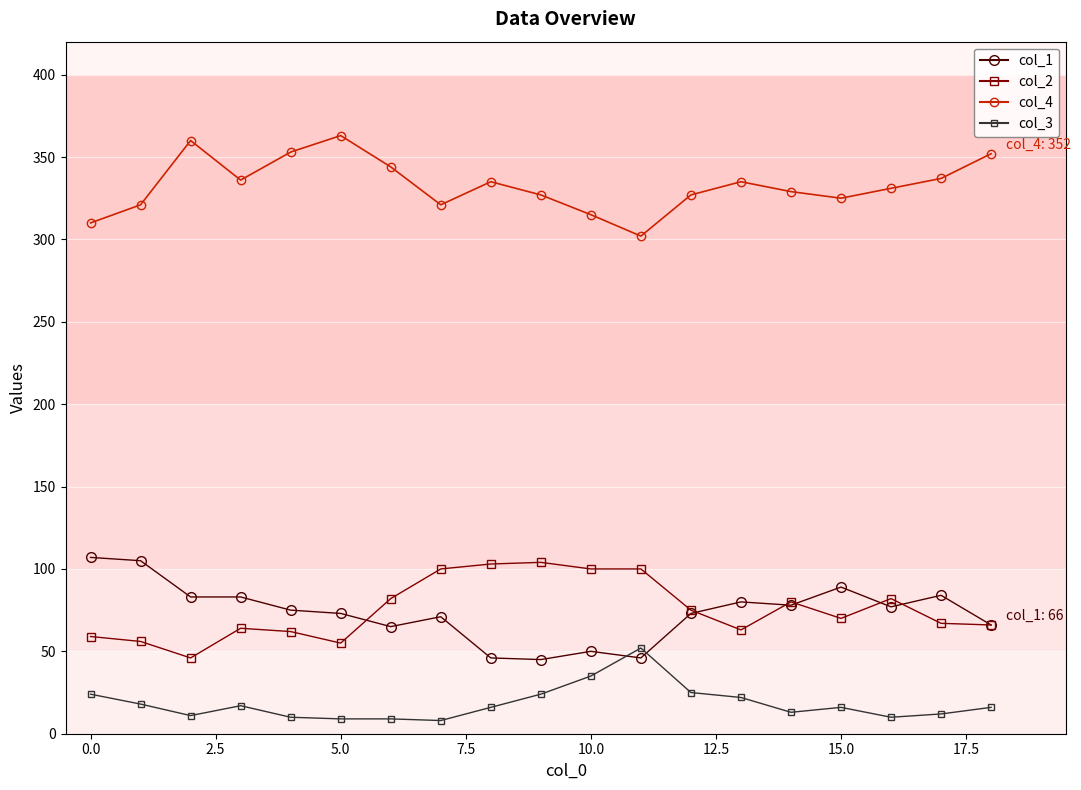

Which series has the largest total across all categories?

col_4